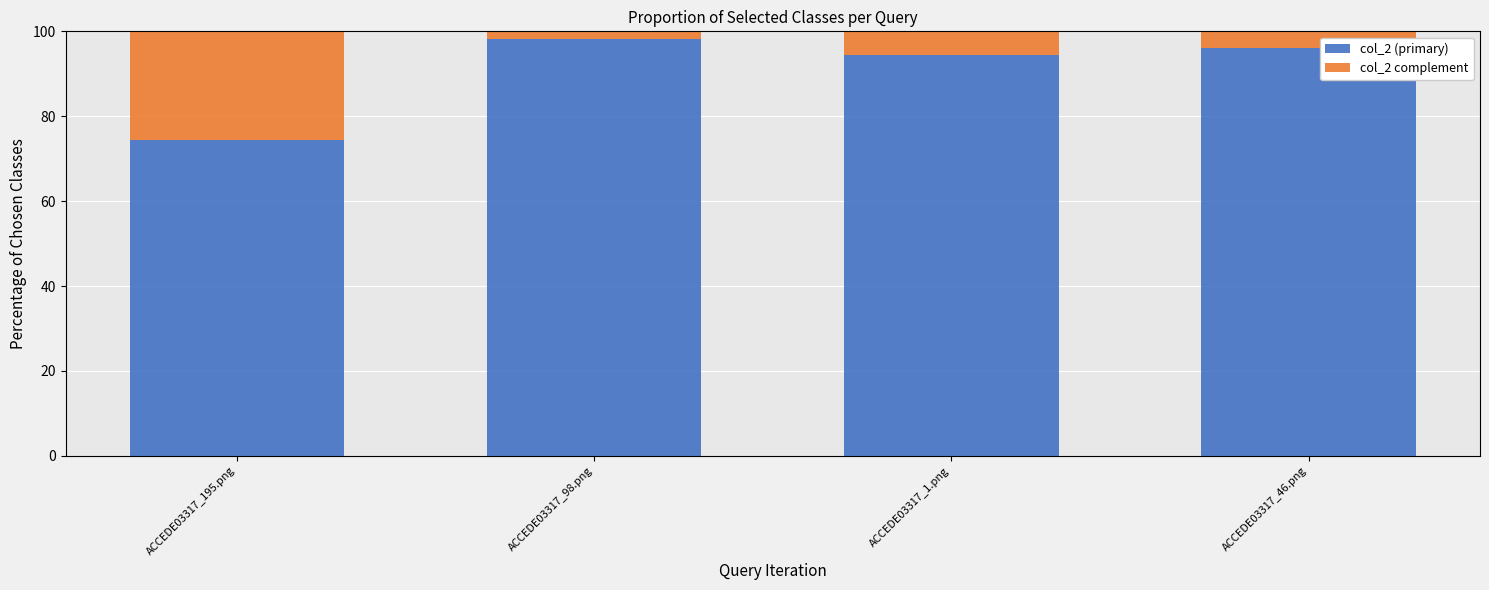

What is the average value of the col_2 (primary) series?

90.8